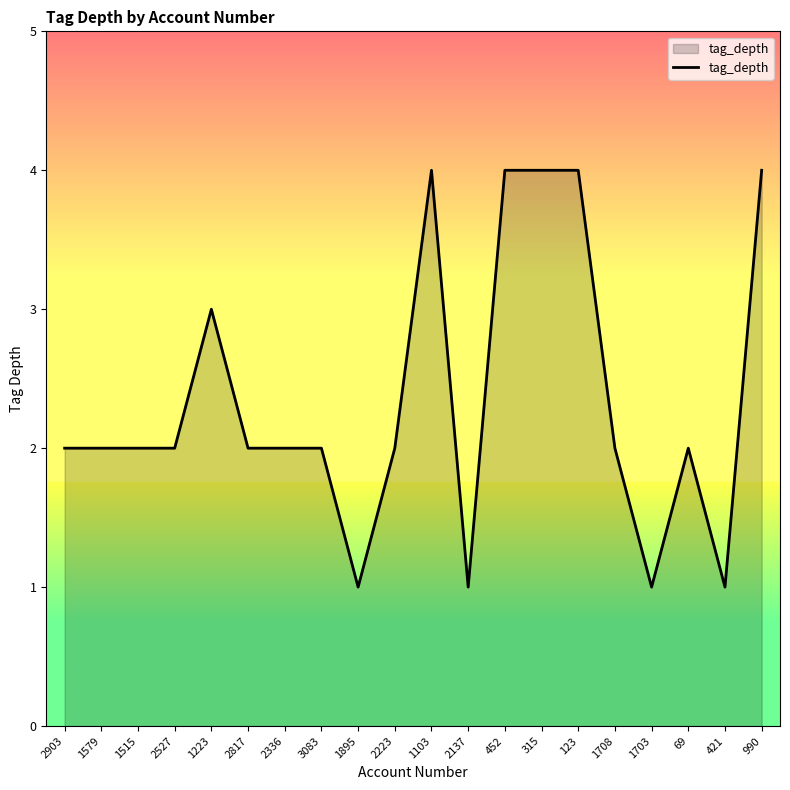

What is the change in value from 2817 to 990?

+2